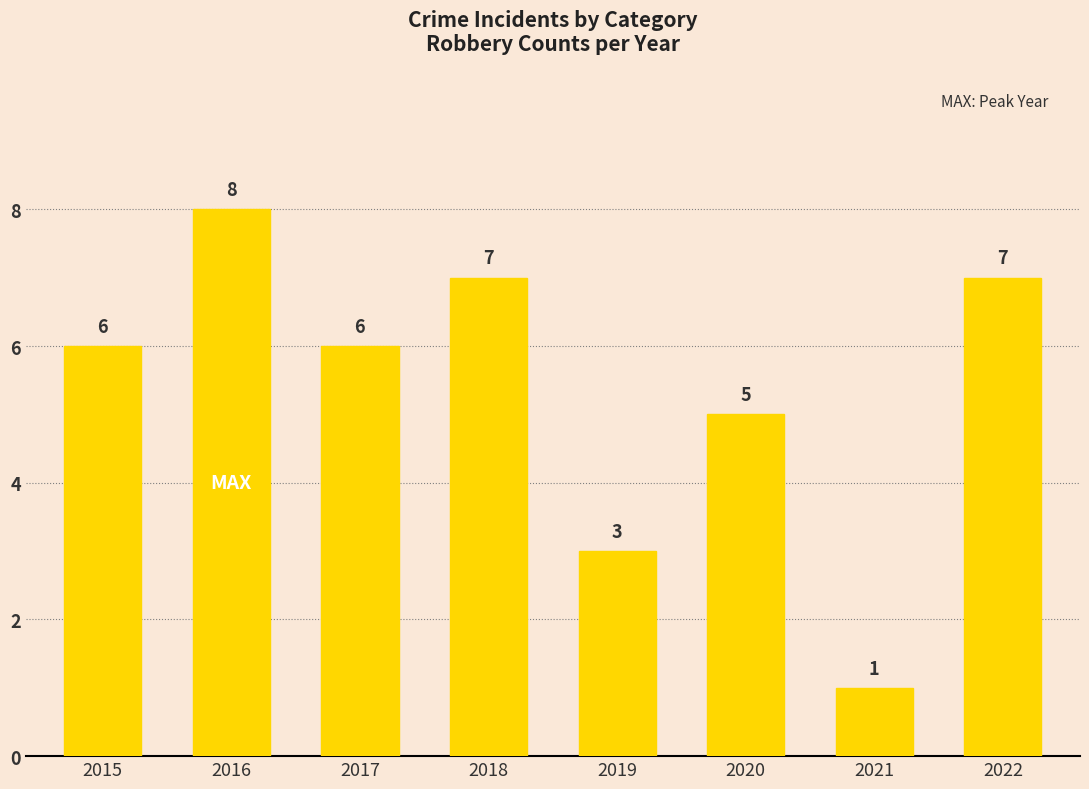

Where is the data nearest to the value 4?

2019